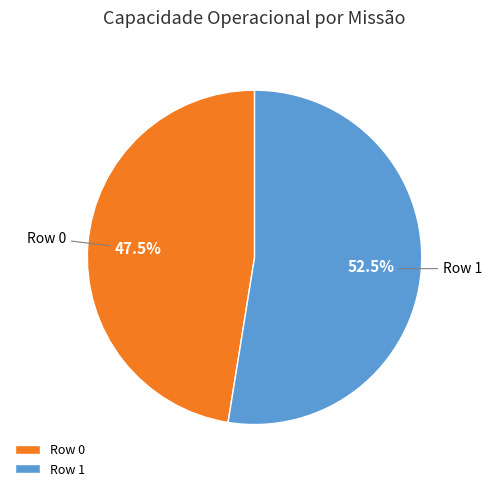

Which category has the biggest portion of the pie?

Row 1